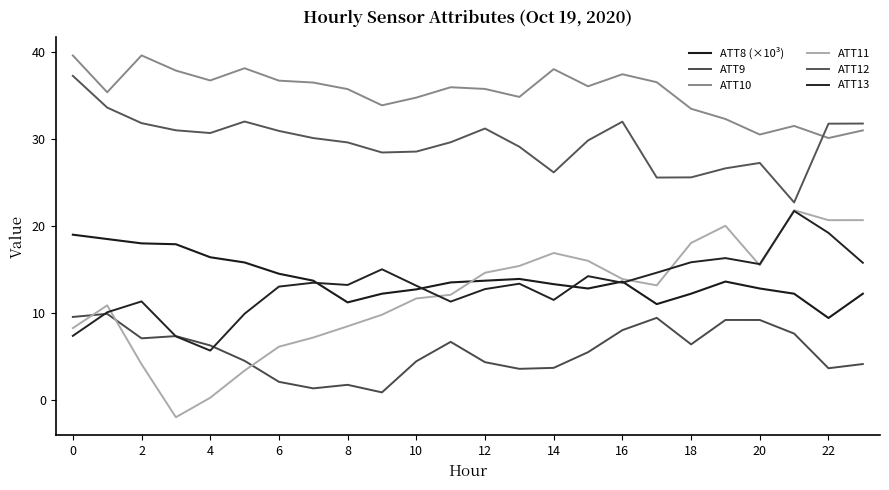

Is this an area chart (filled region under the line)?

No